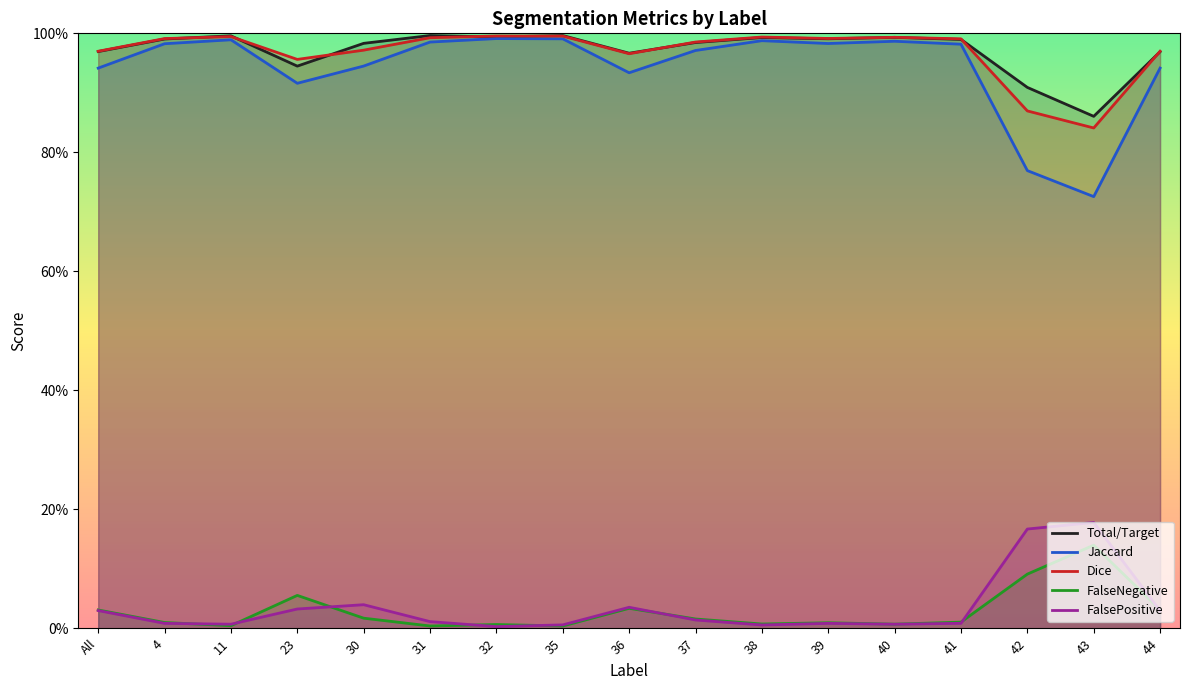

True or false: Jaccard and FalsePositive cross at least once.

False